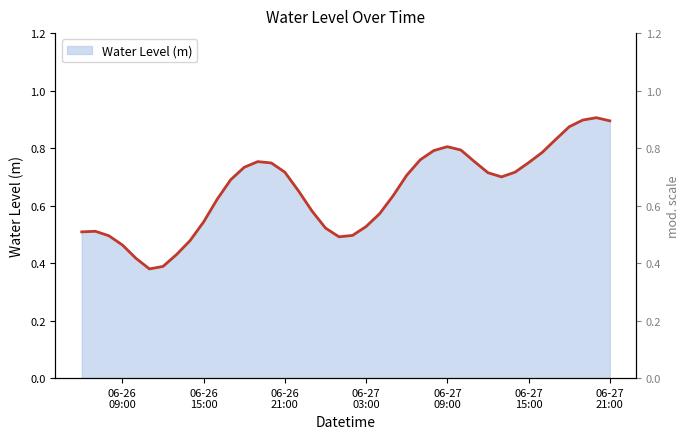

True or false: the data has more than 1 interior local peaks.

True